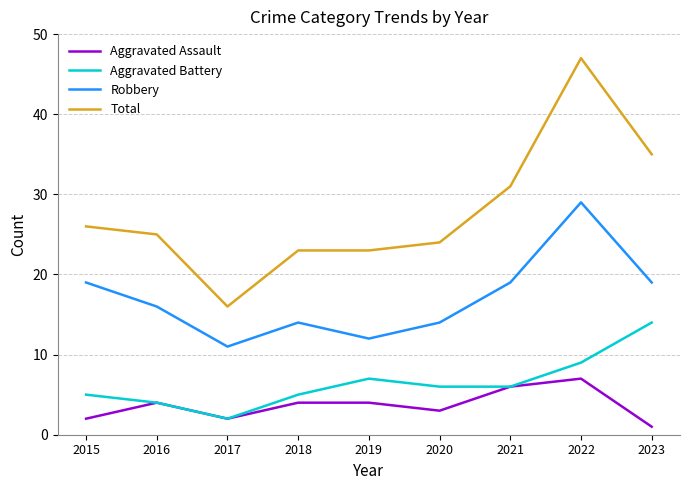

What is the lowest value of the Aggravated Battery series?

2